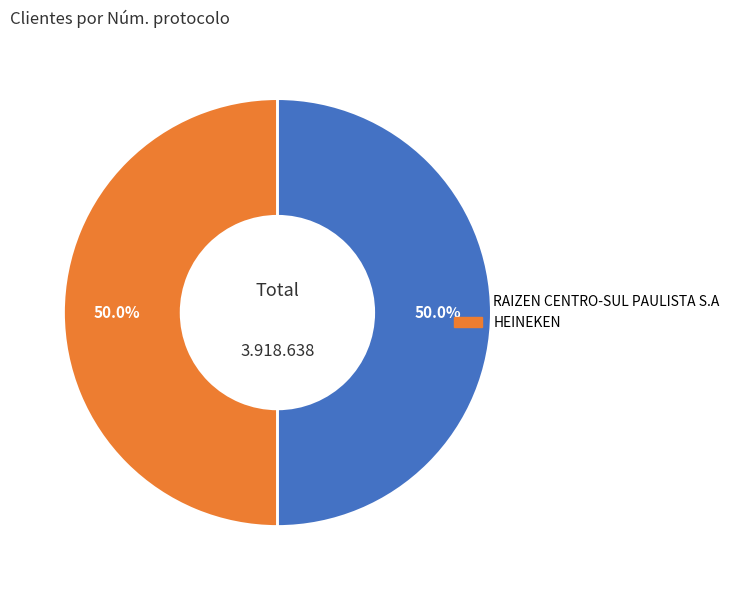

To the nearest percent, what portion does RAIZEN CENTRO-SUL PAULISTA S.A represent?

50%